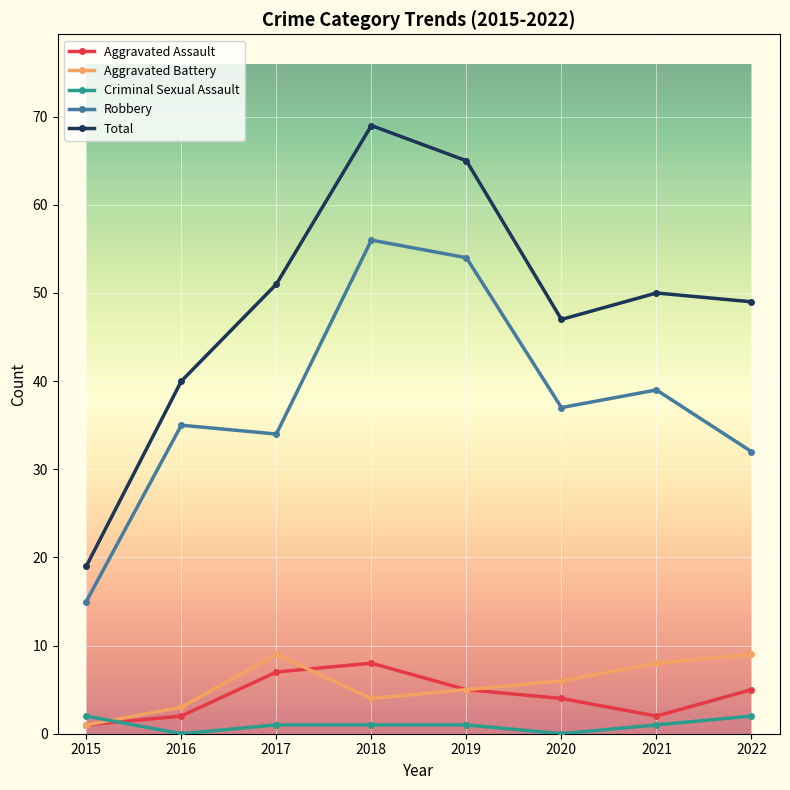

At which label does Robbery first exceed 37?

2018